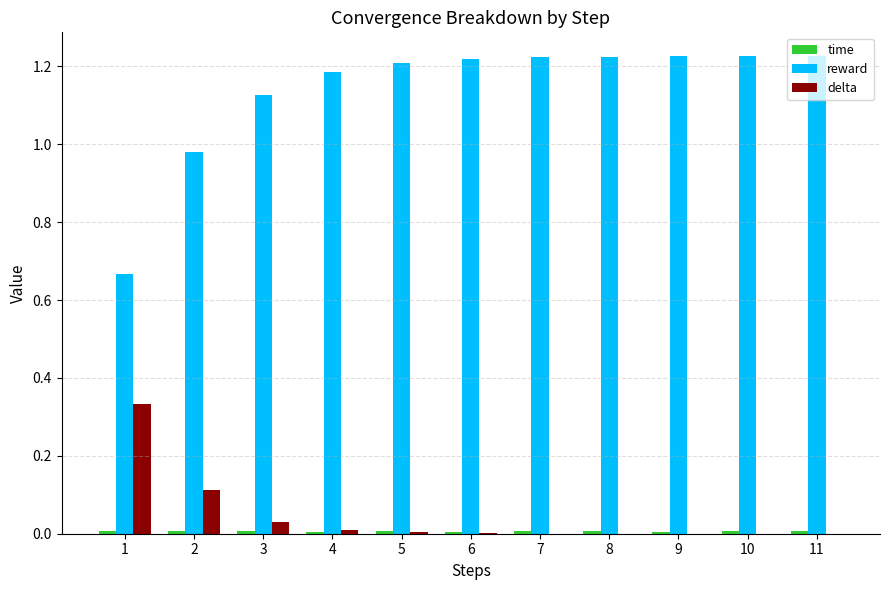

Is it true that reward equals 1.8 at 11?

False